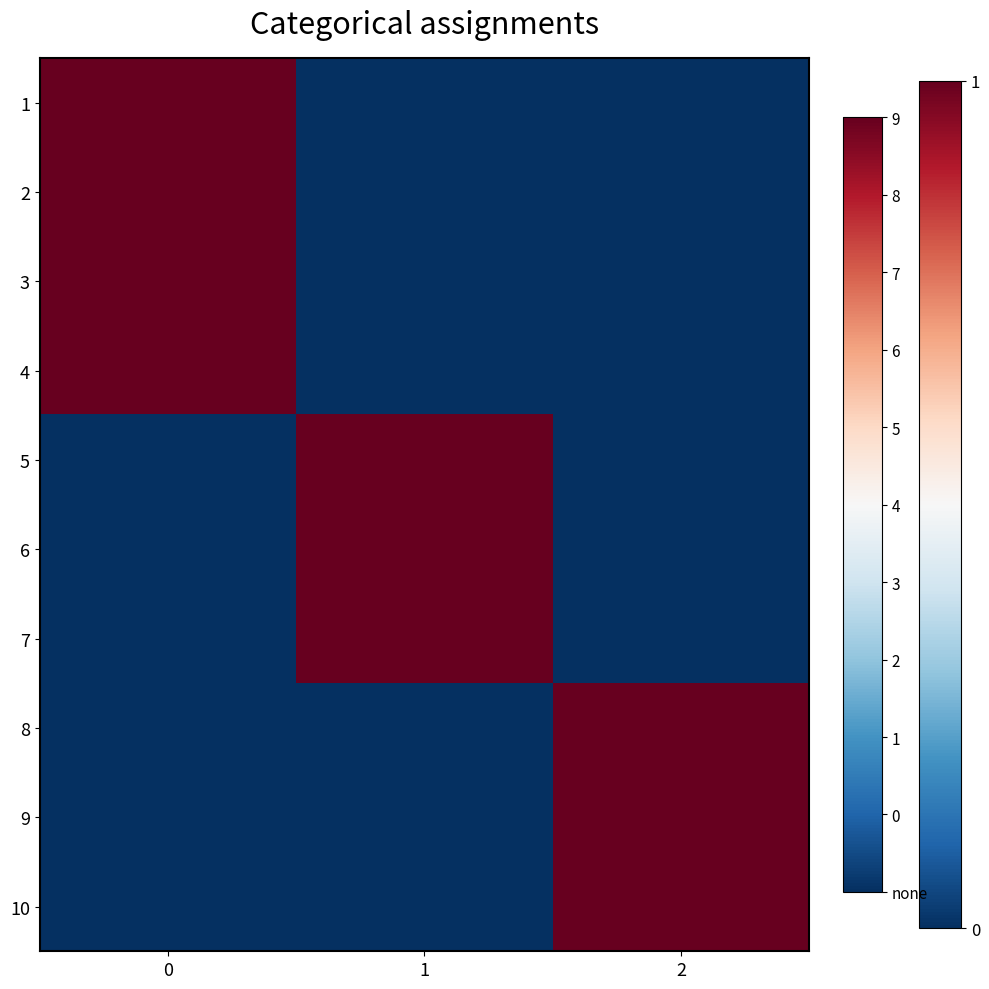

How many series are shown in this chart?

10